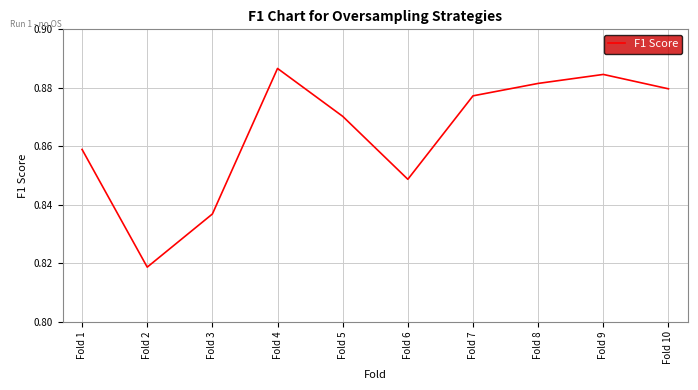

Which label corresponds to the largest value in the chart?

Fold 4